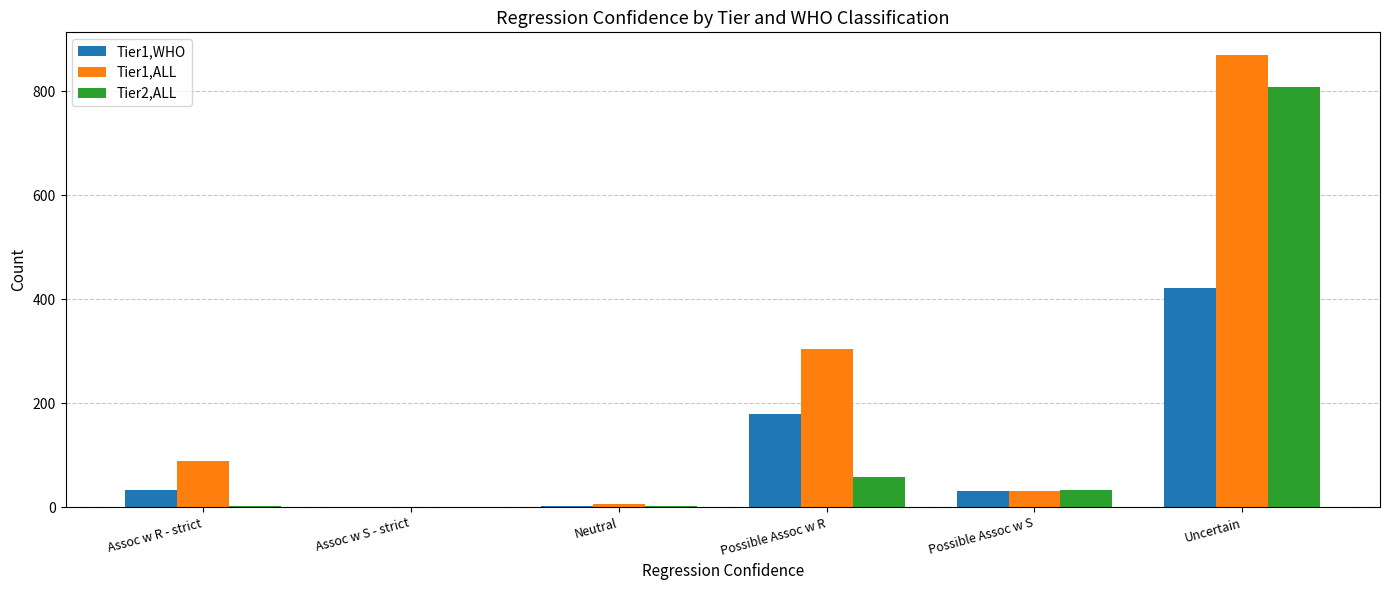

Which category has the highest value across all series?

Uncertain